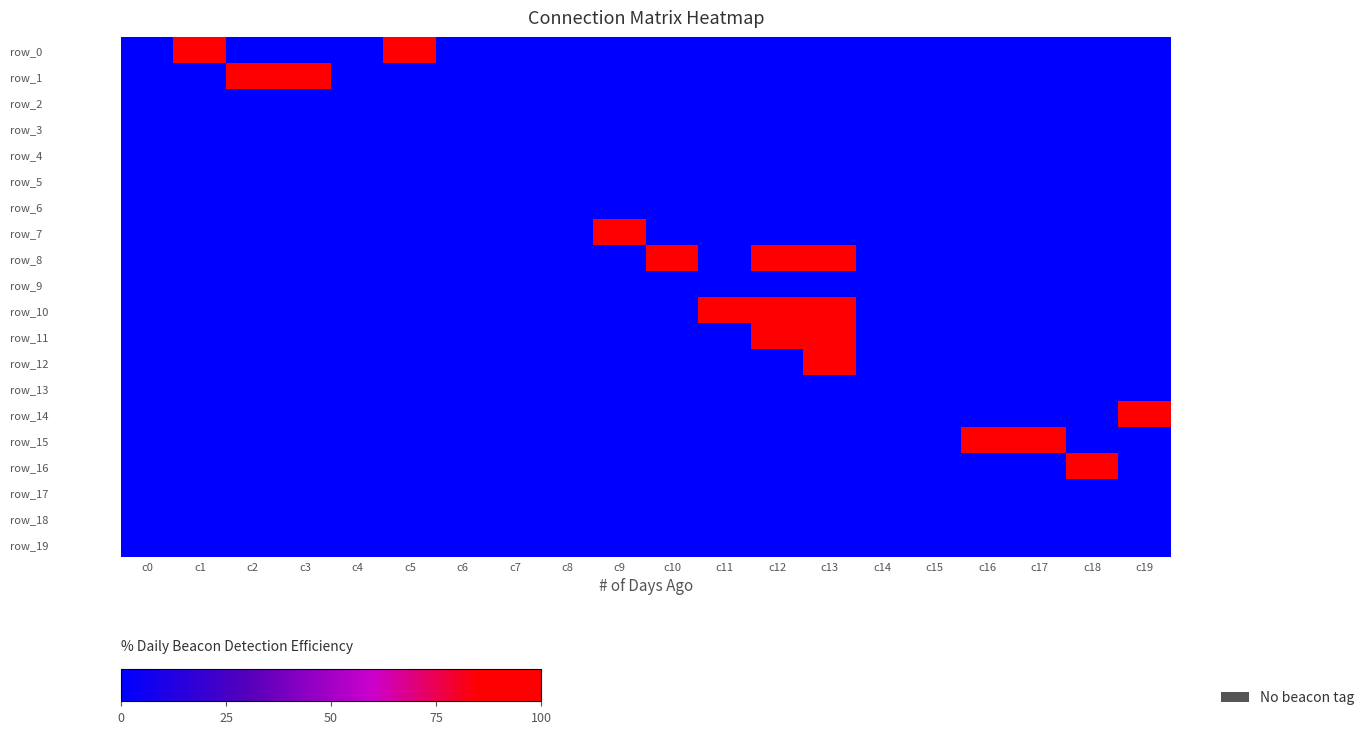

Reading left to right, transcribe all the data shown in this chart.

row_0: 0	100	0	0	0	100	0	0	0	0	0	0	0	0	0	0	0	0	0	0
row_1: 0	0	100	100	0	0	0	0	0	0	0	0	0	0	0	0	0	0	0	0
row_2: 0	0	0	0	0	0	0	0	0	0	0	0	0	0	0	0	0	0	0	0
row_3: 0	0	0	0	0	0	0	0	0	0	0	0	0	0	0	0	0	0	0	0
row_4: 0	0	0	0	0	0	0	0	0	0	0	0	0	0	0	0	0	0	0	0
row_5: 0	0	0	0	0	0	0	0	0	0	0	0	0	0	0	0	0	0	0	0
row_6: 0	0	0	0	0	0	0	0	0	0	0	0	0	0	0	0	0	0	0	0
row_7: 0	0	0	0	0	0	0	0	0	100	0	0	0	0	0	0	0	0	0	0
row_8: 0	0	0	0	0	0	0	0	0	0	100	0	100	100	0	0	0	0	0	0
row_9: 0	0	0	0	0	0	0	0	0	0	0	0	0	0	0	0	0	0	0	0
row_10: 0	0	0	0	0	0	0	0	0	0	0	100	100	100	0	0	0	0	0	0
row_11: 0	0	0	0	0	0	0	0	0	0	0	0	100	100	0	0	0	0	0	0
row_12: 0	0	0	0	0	0	0	0	0	0	0	0	0	100	0	0	0	0	0	0
row_13: 0	0	0	0	0	0	0	0	0	0	0	0	0	0	0	0	0	0	0	0
row_14: 0	0	0	0	0	0	0	0	0	0	0	0	0	0	0	0	0	0	0	100
row_15: 0	0	0	0	0	0	0	0	0	0	0	0	0	0	0	0	100	100	0	0
row_16: 0	0	0	0	0	0	0	0	0	0	0	0	0	0	0	0	0	0	100	0
row_17: 0	0	0	0	0	0	0	0	0	0	0	0	0	0	0	0	0	0	0	0
row_18: 0	0	0	0	0	0	0	0	0	0	0	0	0	0	0	0	0	0	0	0
row_19: 0	0	0	0	0	0	0	0	0	0	0	0	0	0	0	0	0	0	0	0